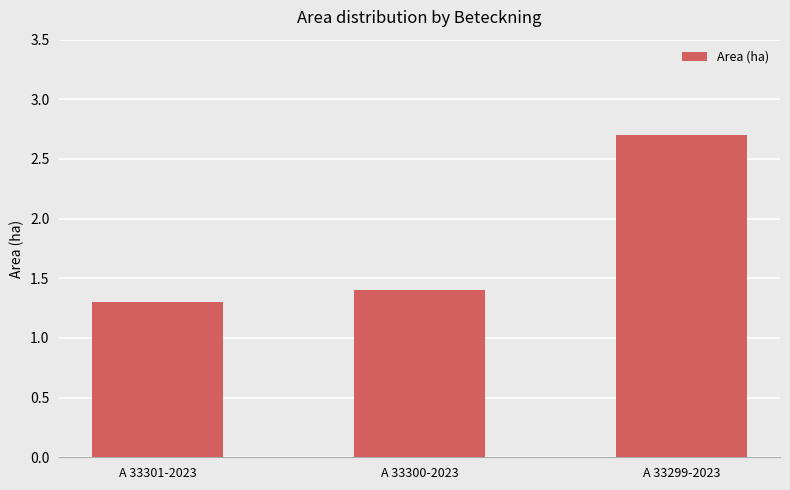

What is the approximate value at A 33301-2023?

1.3